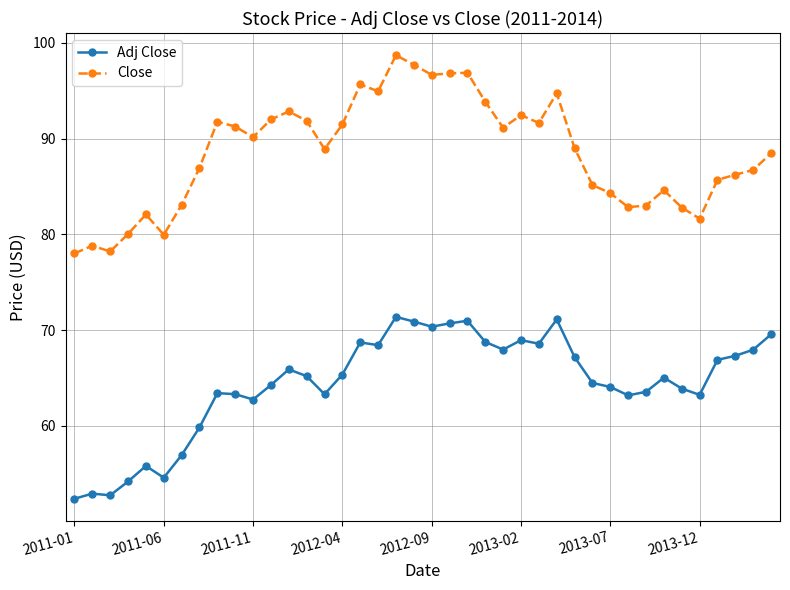

In Adj Close, how many points are lower than both neighbors (excluding endpoints)?

10